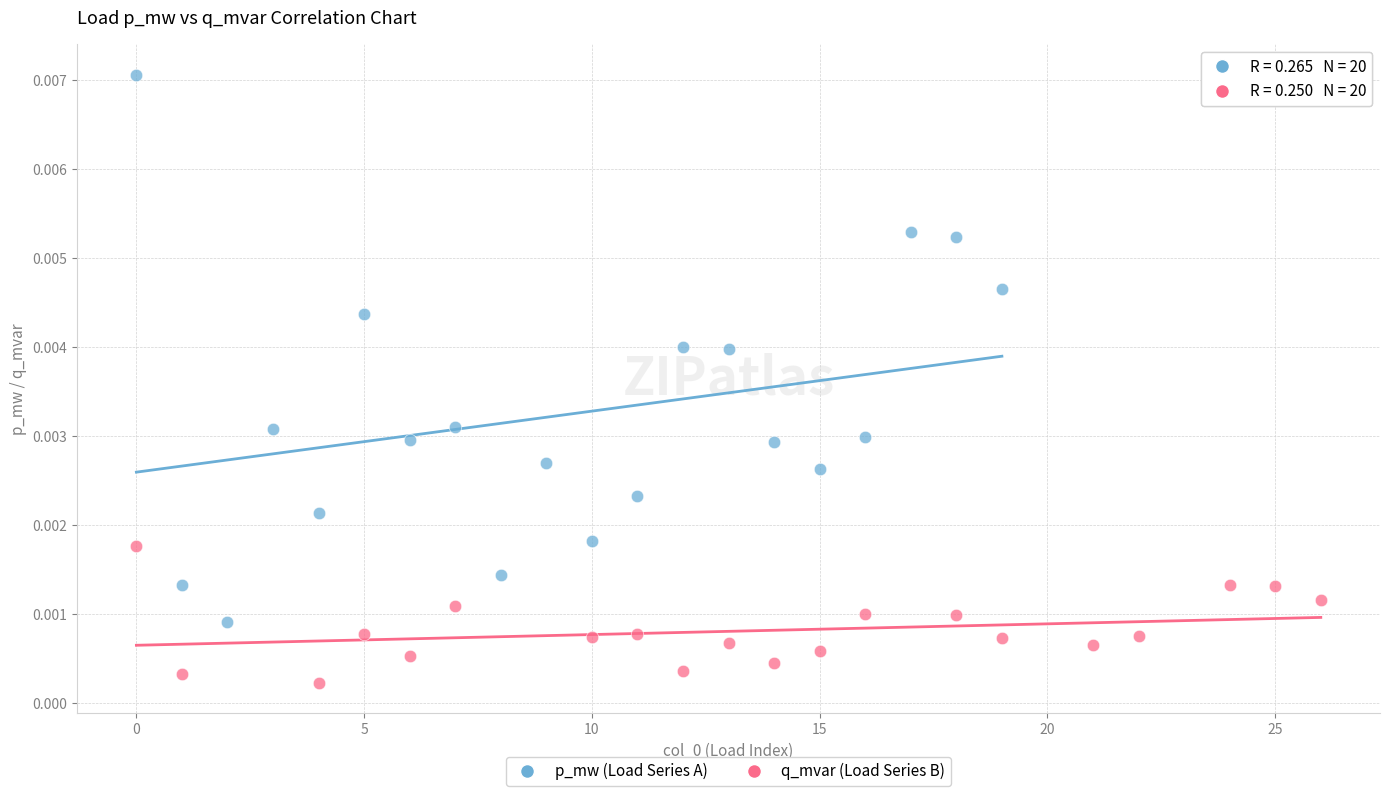

Which series contains the highest Y value?

p_mw (Load Series A)